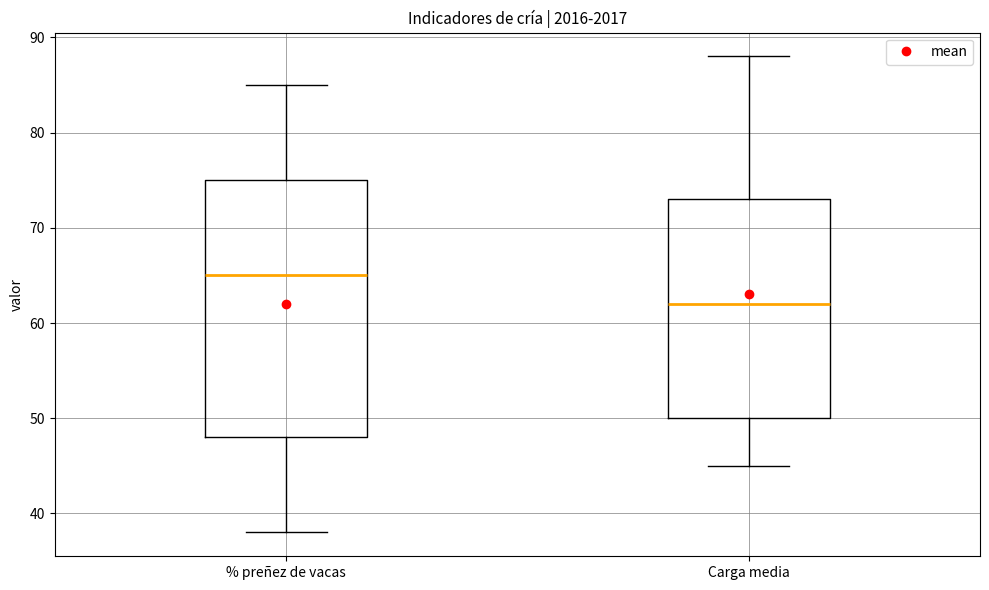

Which box has the lowest median line?

Carga media